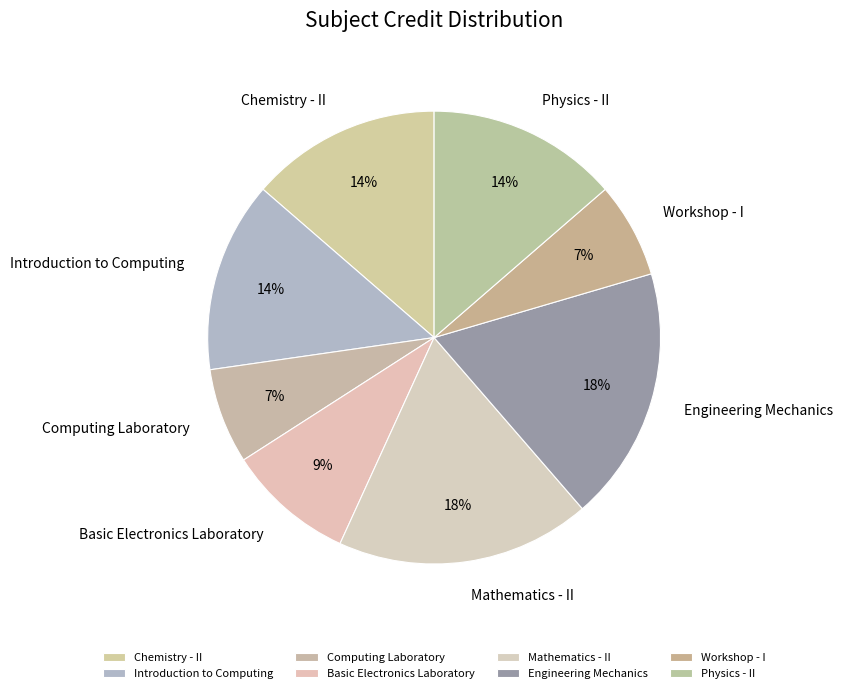

Is the sum of Basic Electronics Laboratory and Mathematics - II greater than half?

No